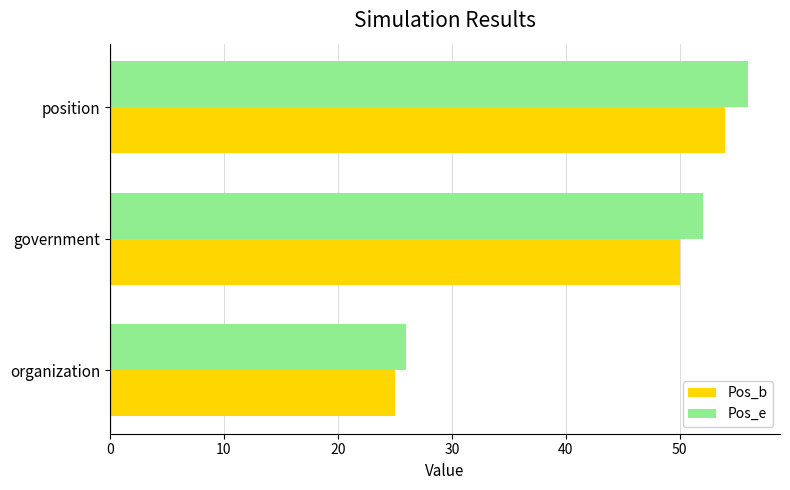

The value of Pos_e at government is 52. True or false?

True